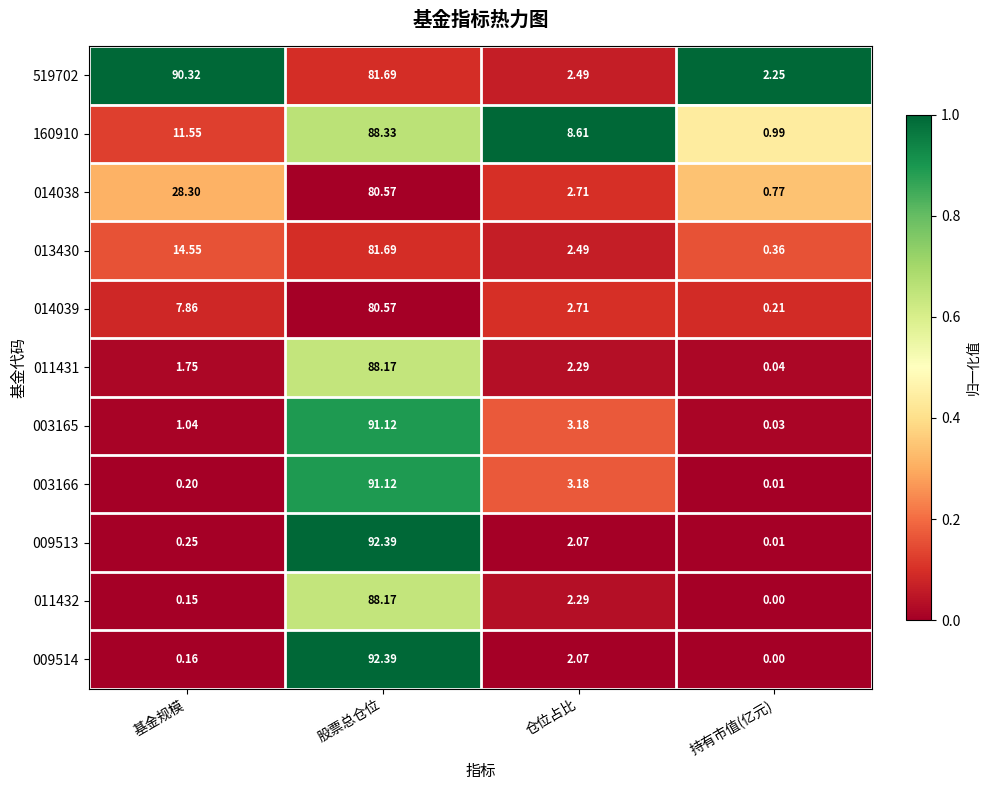

How many categories are shown in the chart?

4